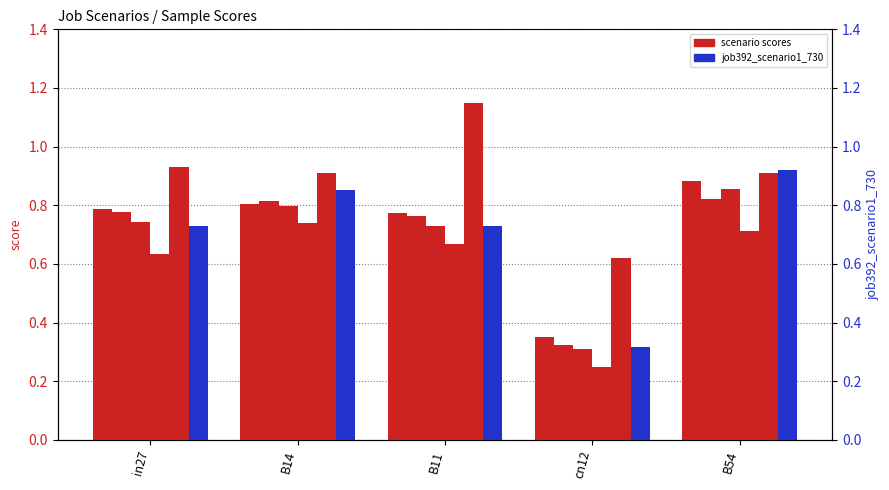

The value of job388_scenario0_722 at cn12 is 0.4. True or false?

False